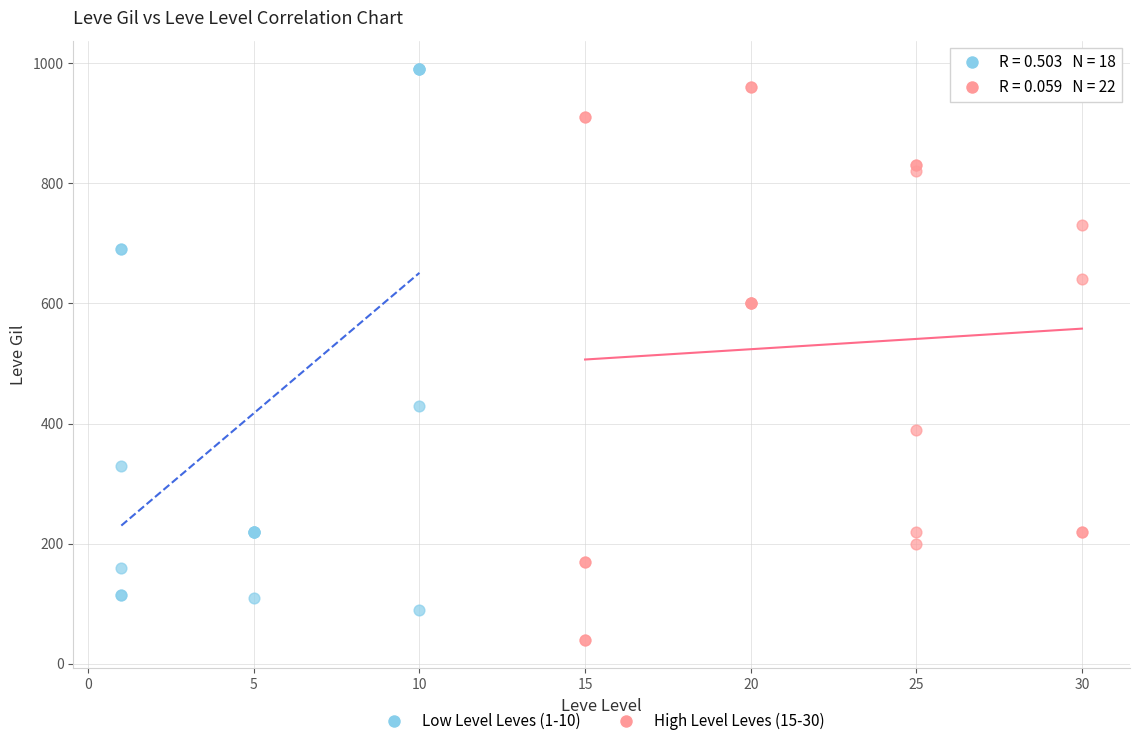

What are all the series names shown in the legend?

Low Level Leves (1-10), High Level Leves (15-30)